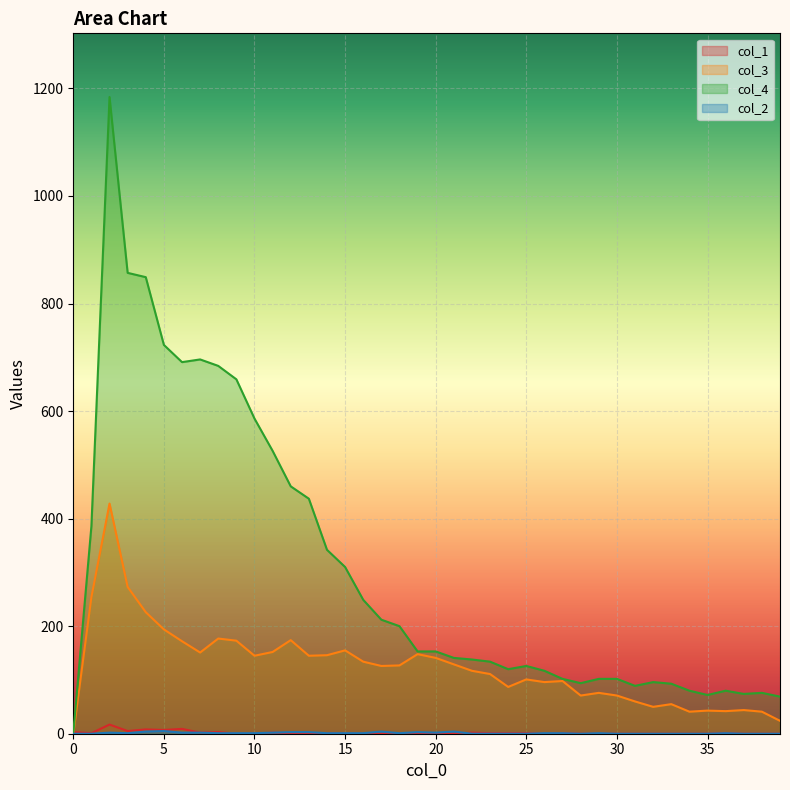

How many lines are shown in the chart?

4